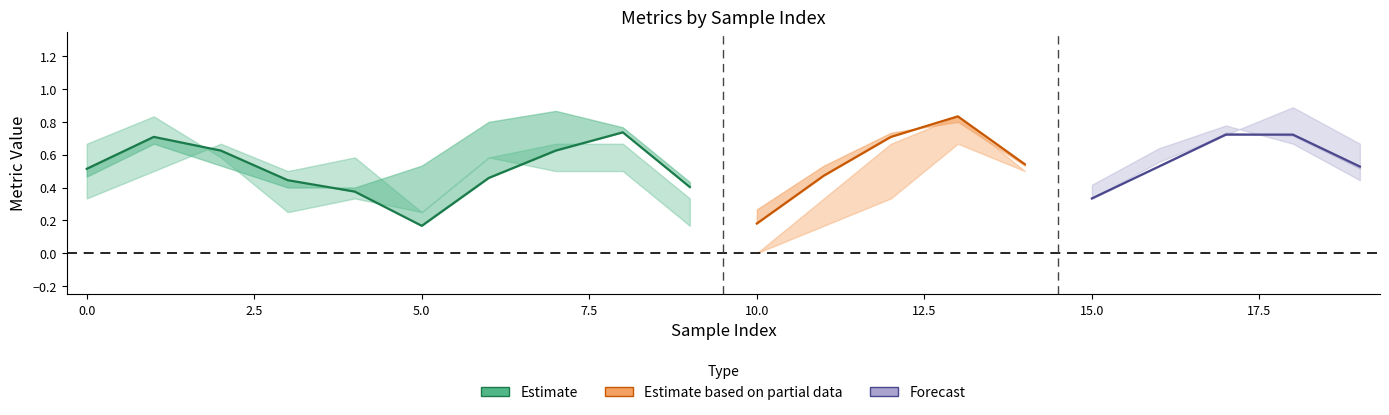

The binaryaccuracy series shows 1.2 at 6. True or false?

False